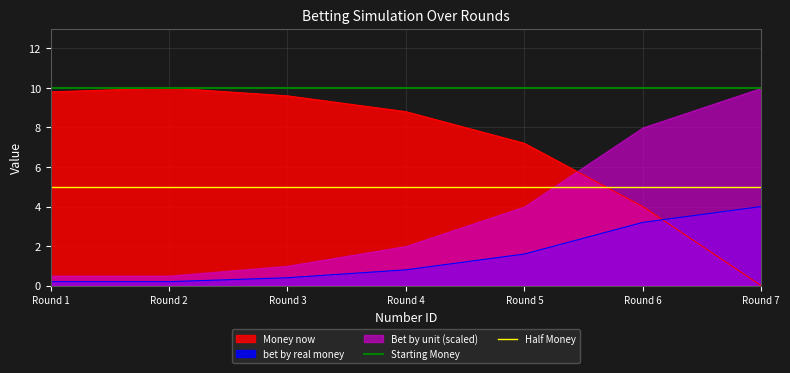

What value does the bet by real money series have at Round 3?

0.4